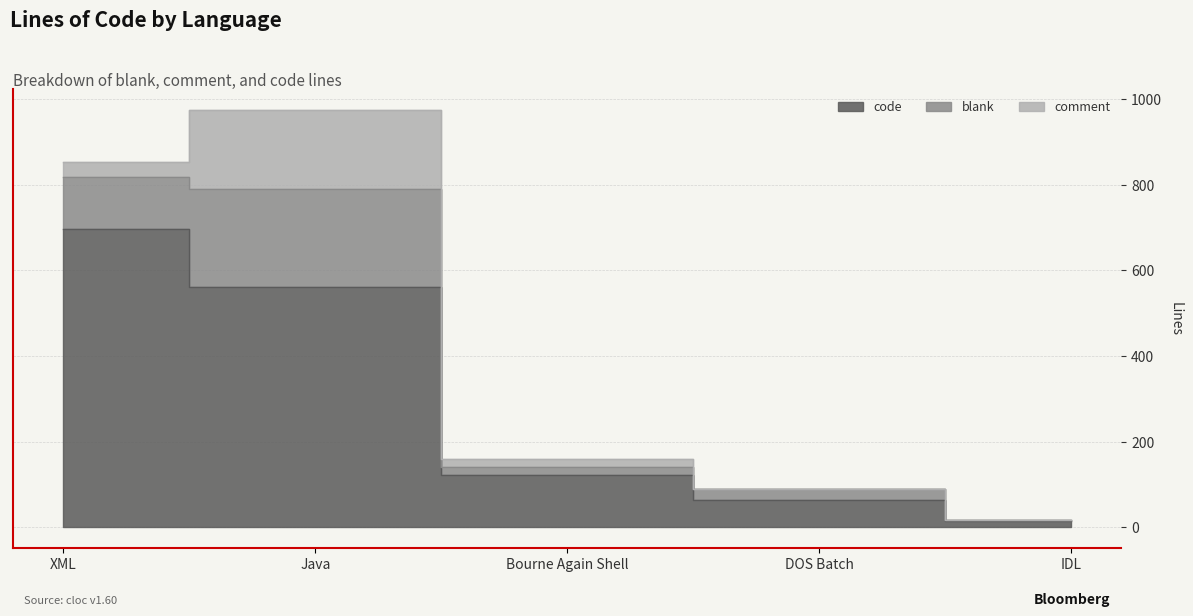

What is the difference between the blank values at DOS Batch and Bourne Again Shell?

5